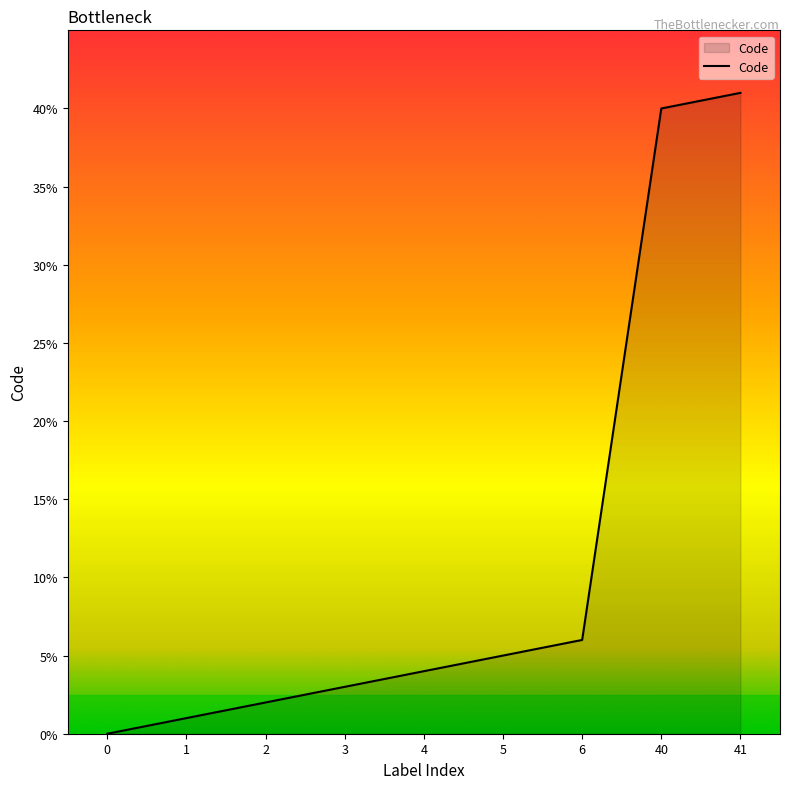

What is the change in value from 40 to 41?

+1